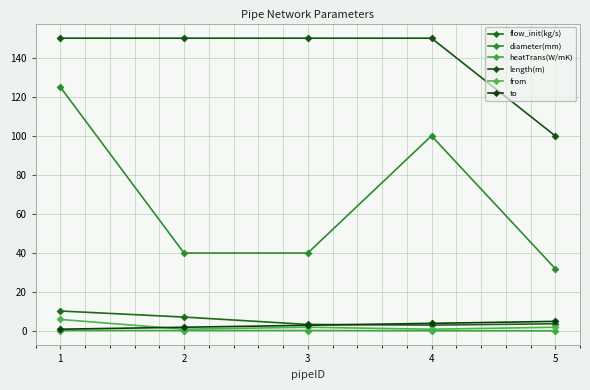

What are all the series names shown in the legend?

flow_init(kg/s), diameter(mm), heatTrans(W/mK), length(m), from, to